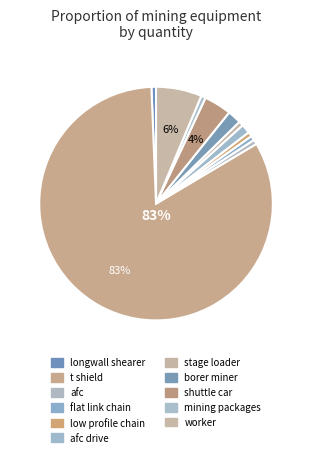

How many segments does this pie chart have?

11